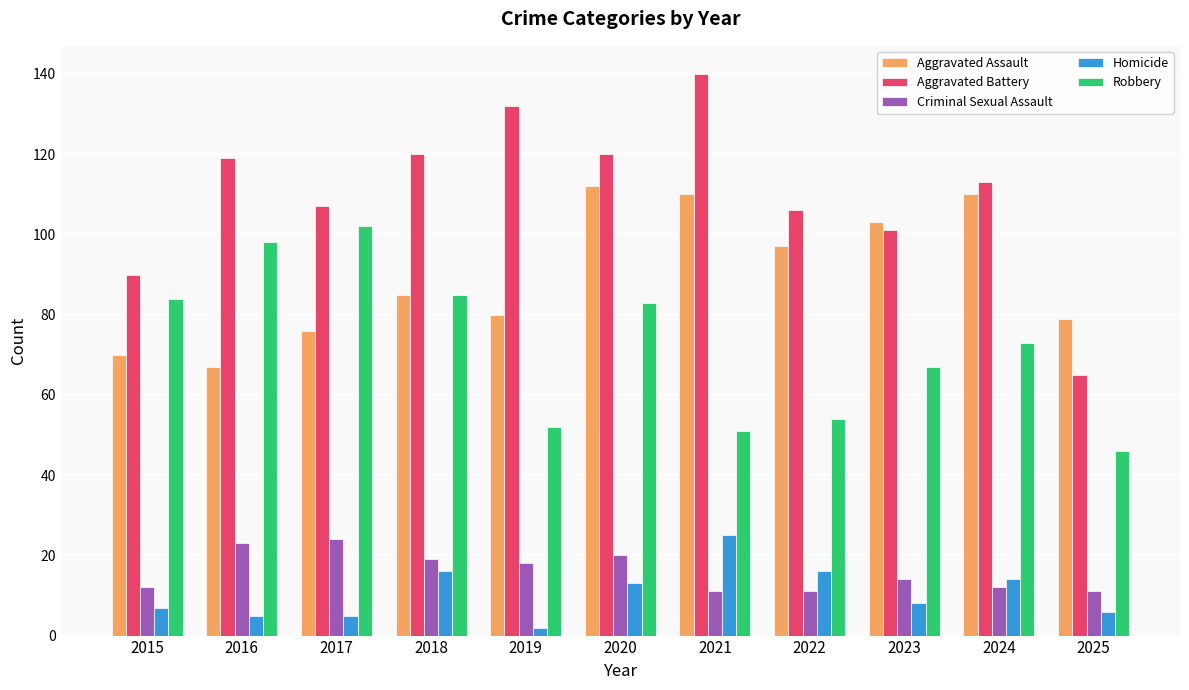

Which series has the largest total across all categories?

Aggravated Battery